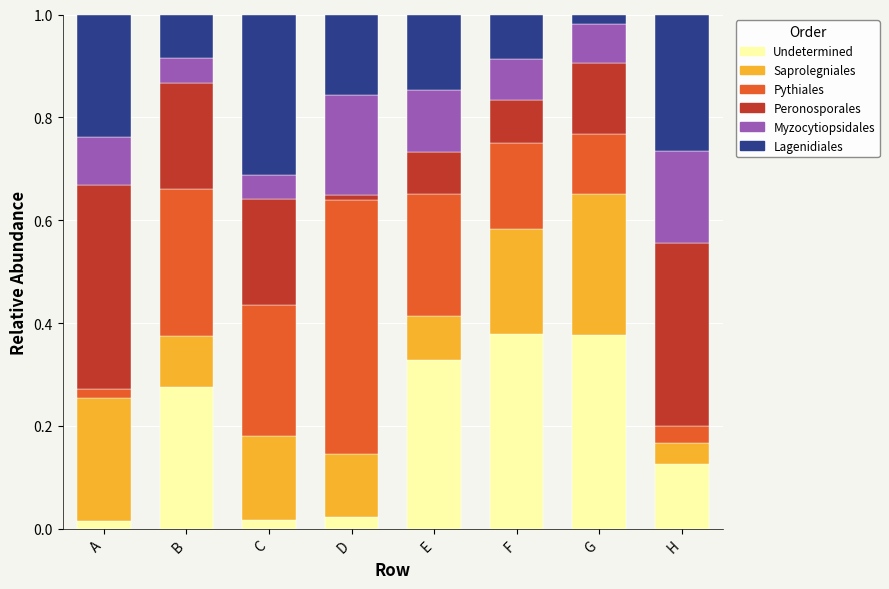

At which label is Pythiales closest to 0?

A